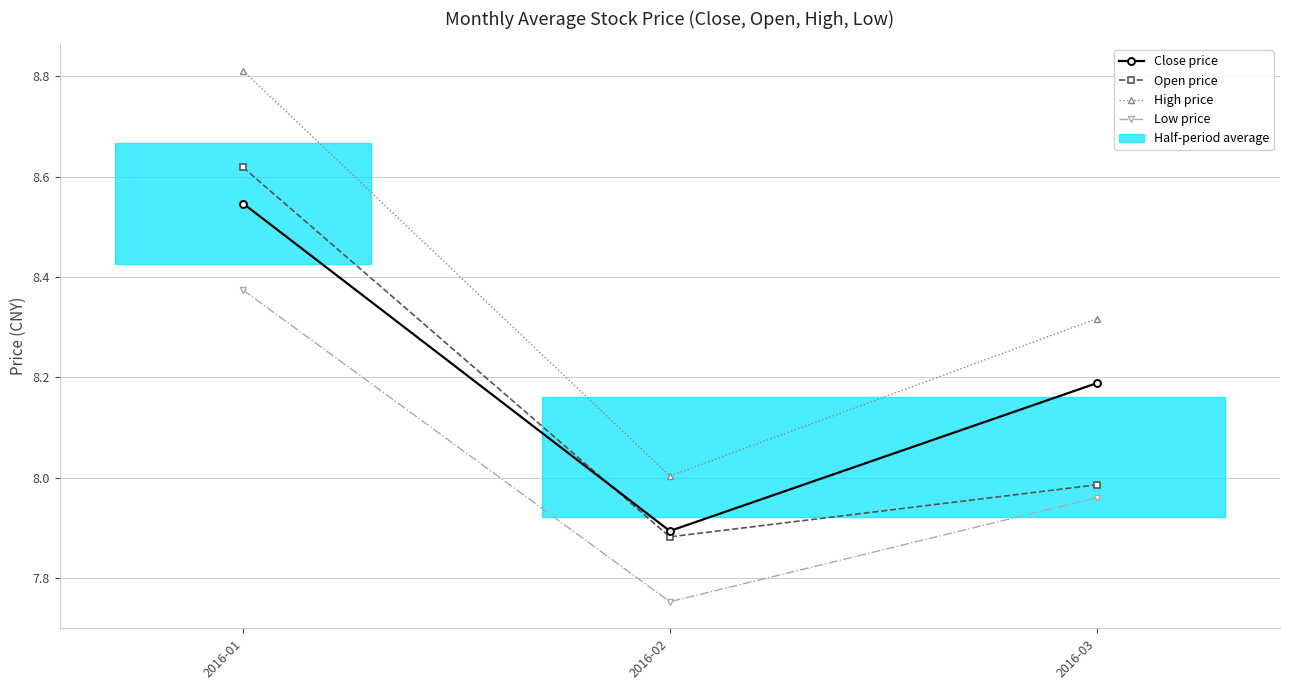

At which label is Open price closest to 8?

2016-03